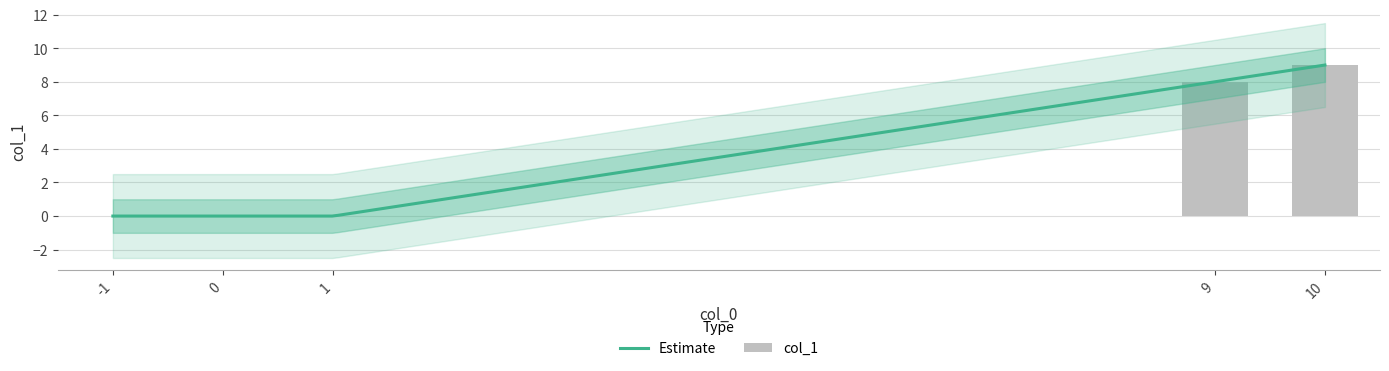

Rank the categories by value from lowest to highest.

1, 0, -1, 9, 10